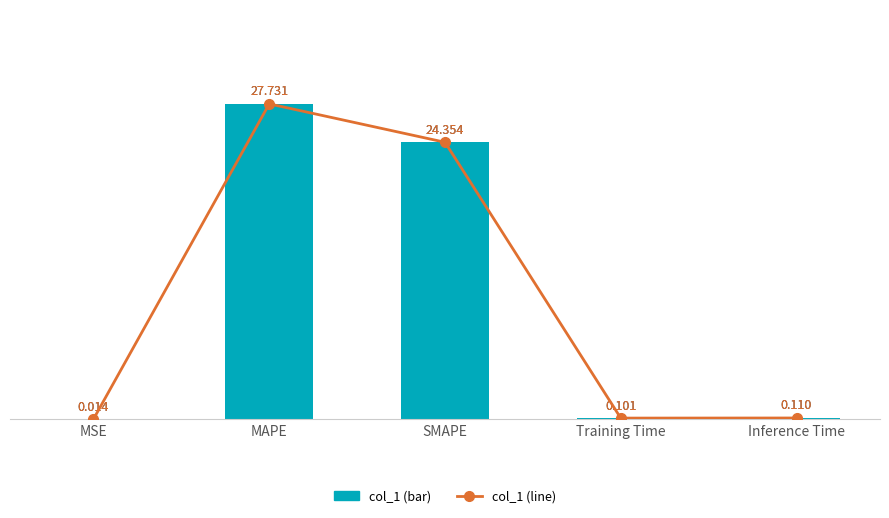

The value of col_1 (line) at Inference Time is 0.1. True or false?

True